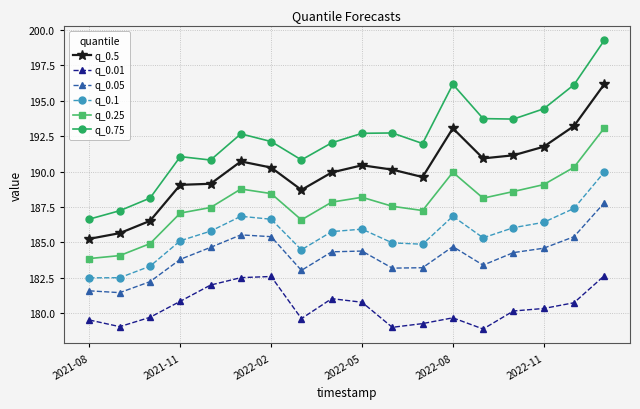

At how many categories does at least one series exceed 181?

18